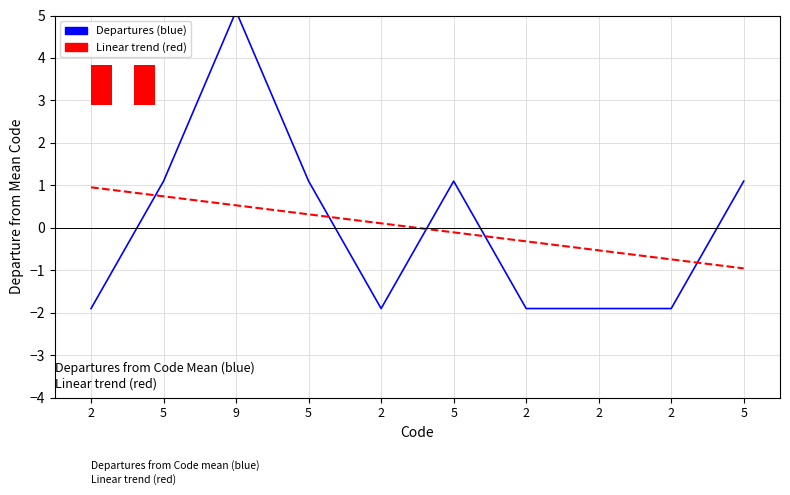

Reading right to left, transcribe all the data shown in this chart.

Departures (blue): 5=1.1	2=-1.9	2=-1.9	2=-1.9	5=1.1	2=-1.9	5=1.1	9=5.1	5=1.1	2=-1.9
Linear trend (red): 5=-1.0	2=-0.7	2=-0.5	2=-0.3	5=-0.1	2=0.1	5=0.3	9=0.5	5=0.7	2=1.0